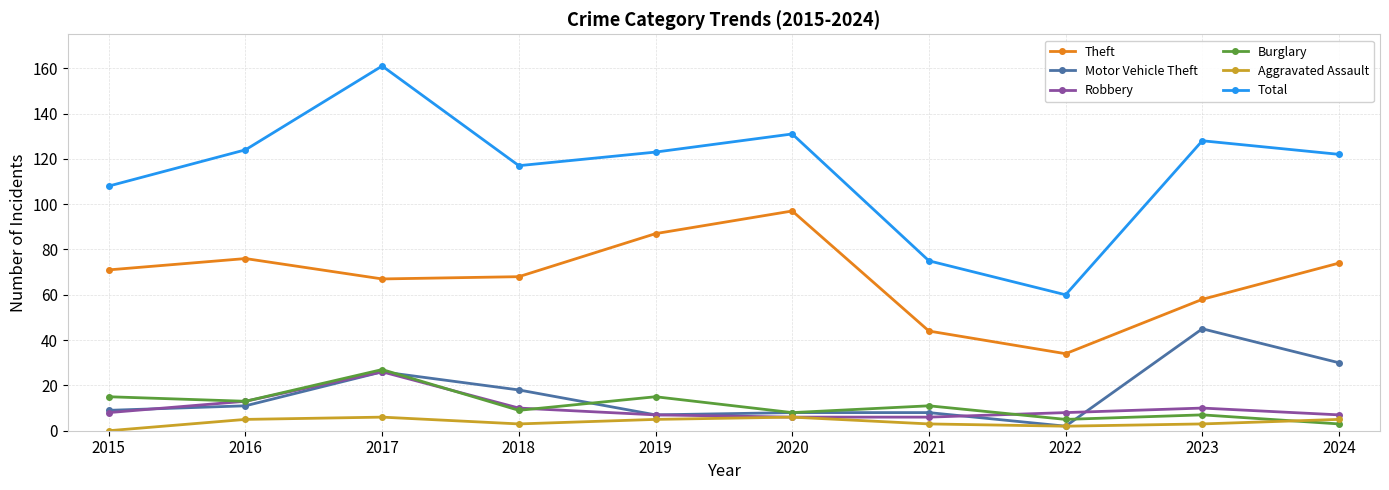

At which category is the sum across all series the highest?

2017